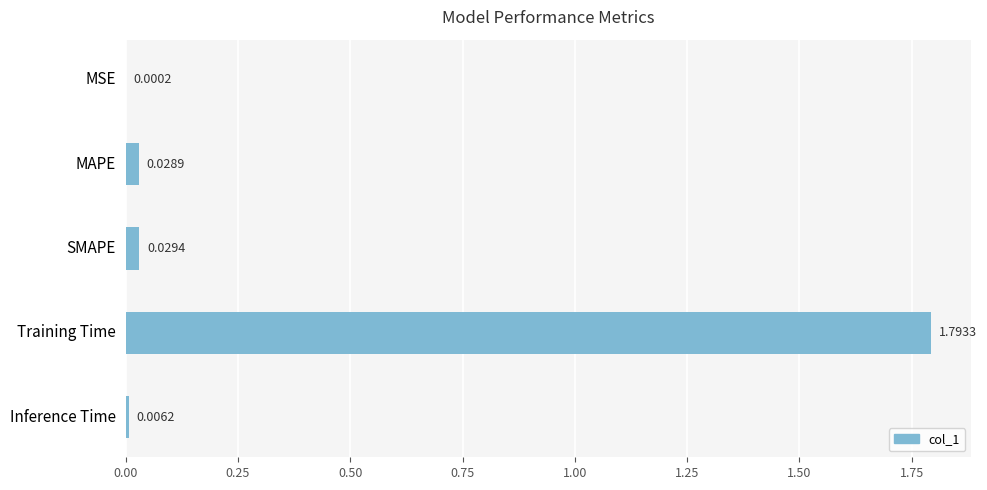

Are the bars horizontal?

Yes